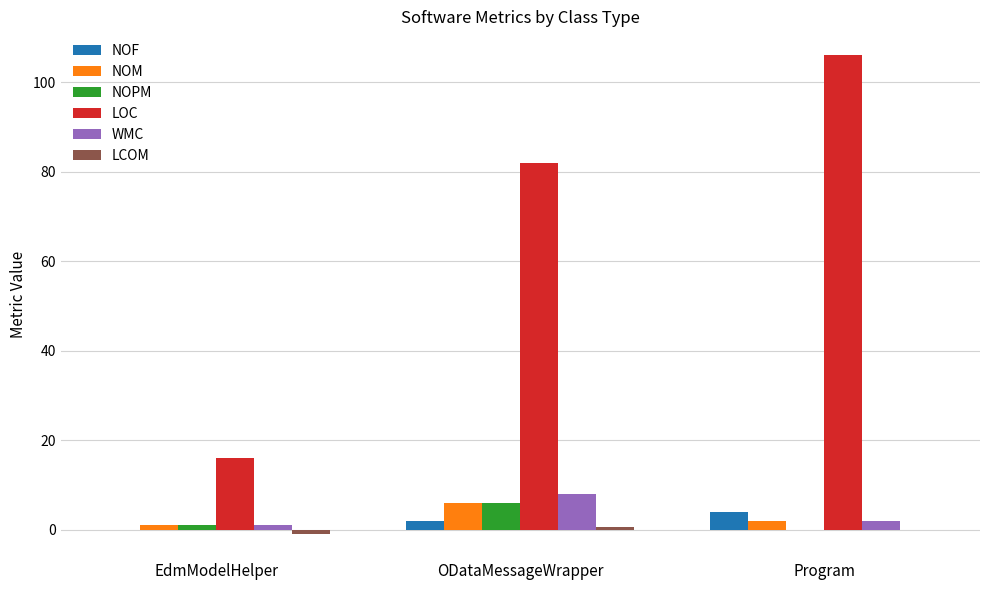

How many groups of bars are there?

3